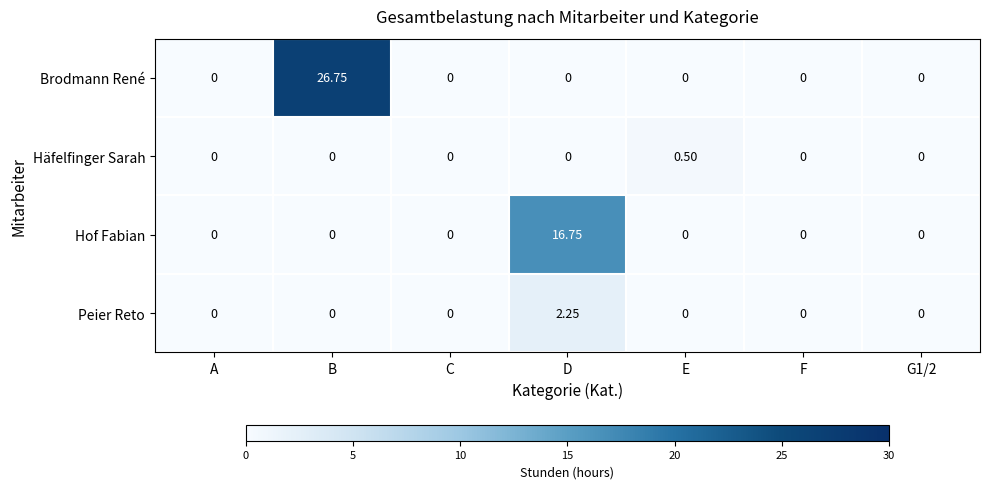

Rank the series by their maximum value, from lowest to highest.

Häfelfinger Sarah, Peier Reto, Hof Fabian, Brodmann René